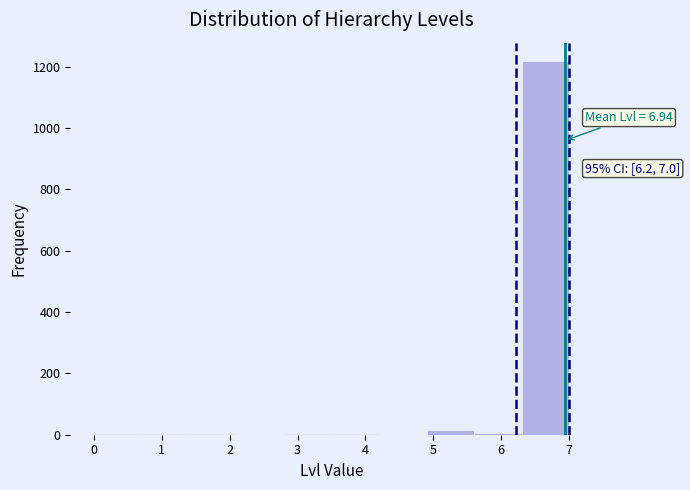

Over which range of the x-axis is the bar tallest?

6.3 to 7.0